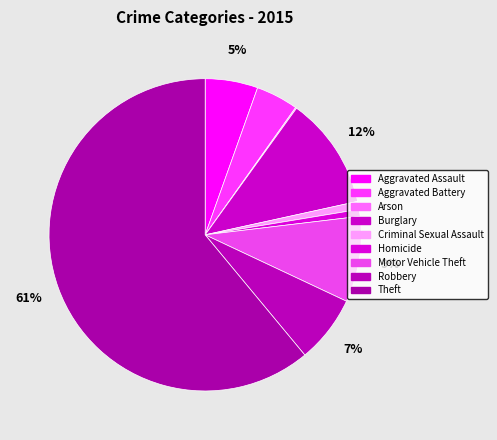

What percentage do Criminal Sexual Assault and Aggravated Battery together represent?

5.2%